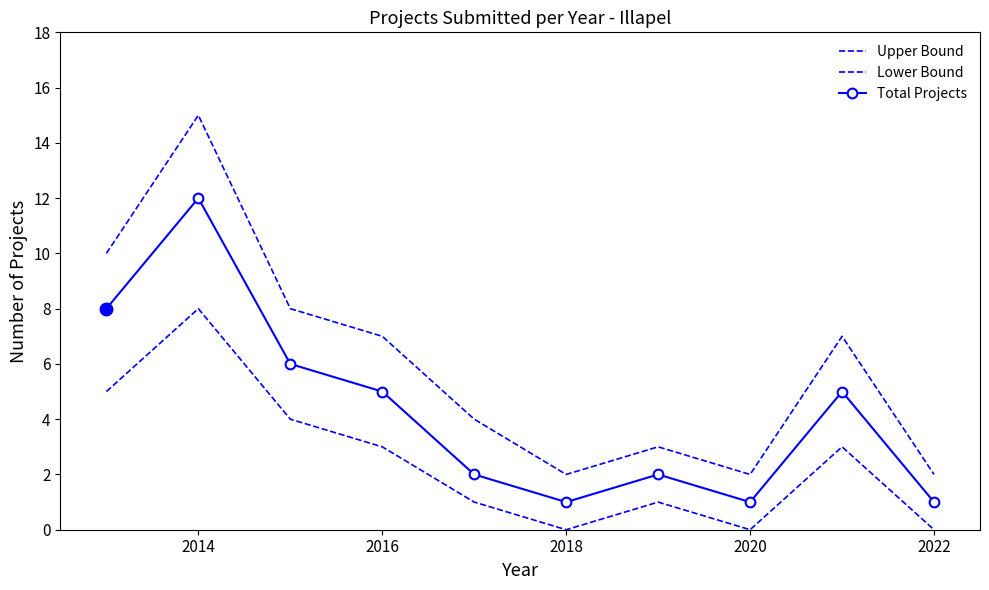

In Upper Bound, how many points are lower than both neighbors (excluding endpoints)?

2